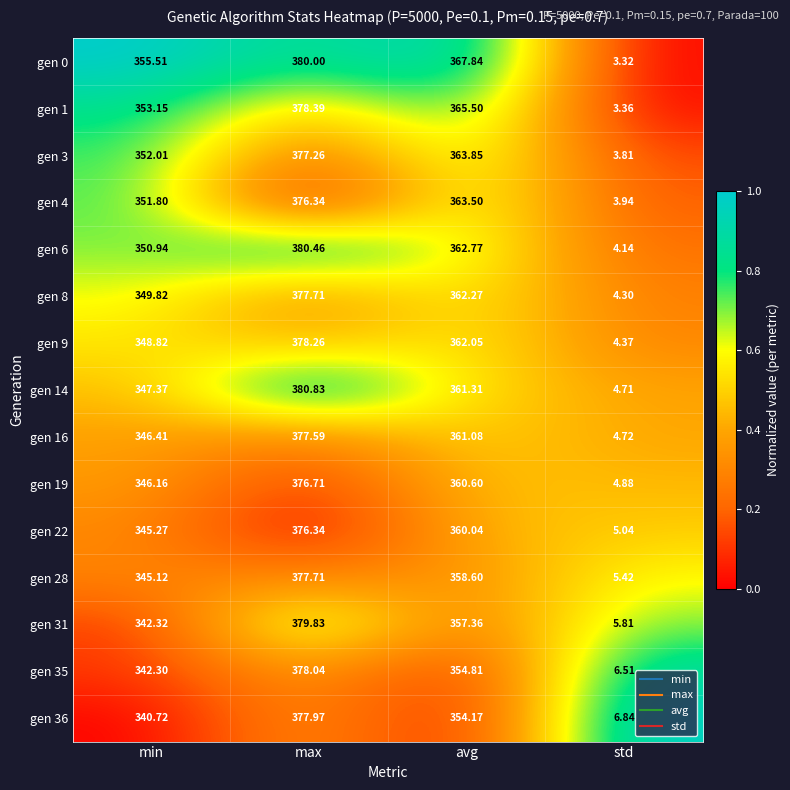

Is the value of gen 22 at std greater than the value of gen 28 at max?

No